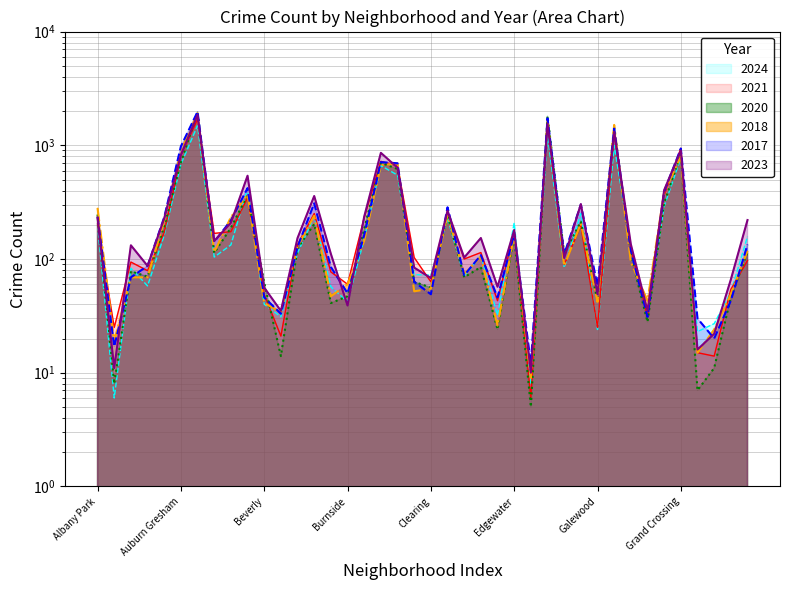

How many data points in 2020 are above 113?

19